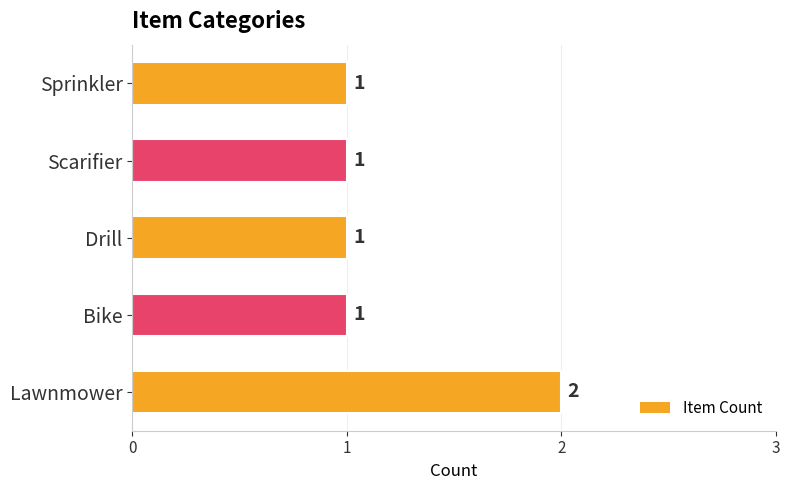

How many values are between 1 and 2?

5